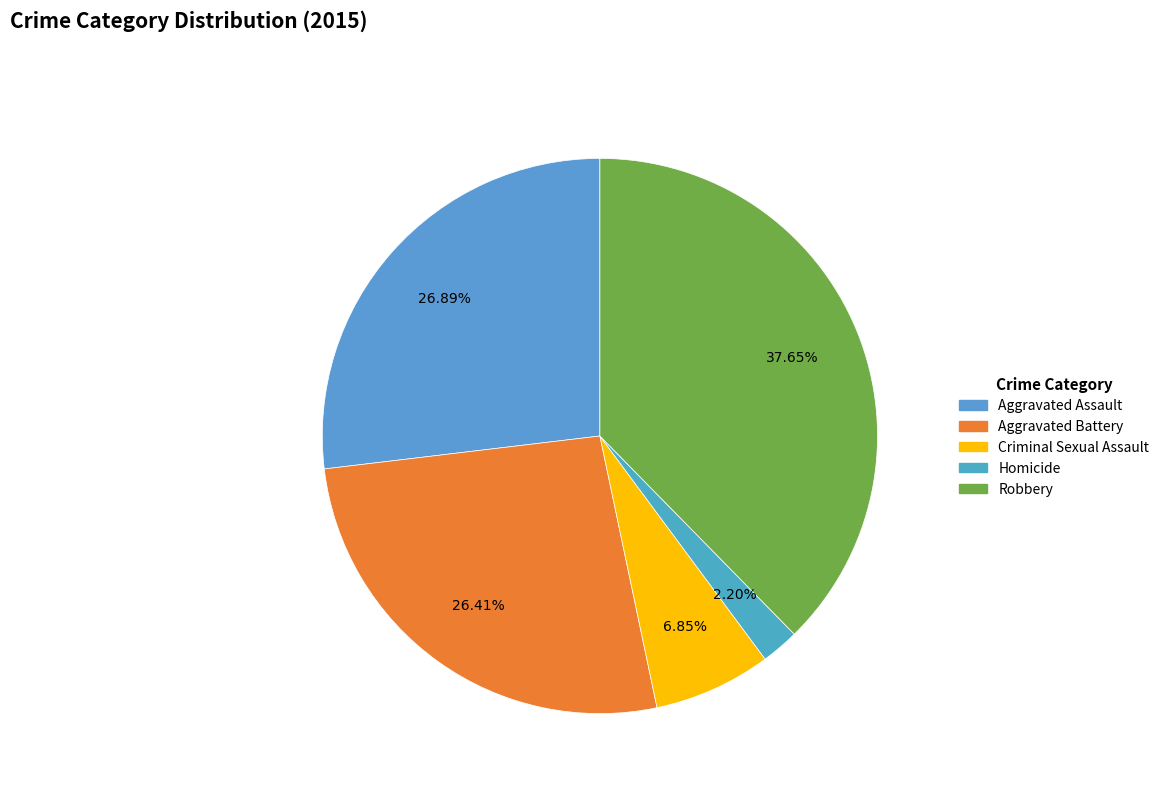

Count the number of slices in the pie.

5